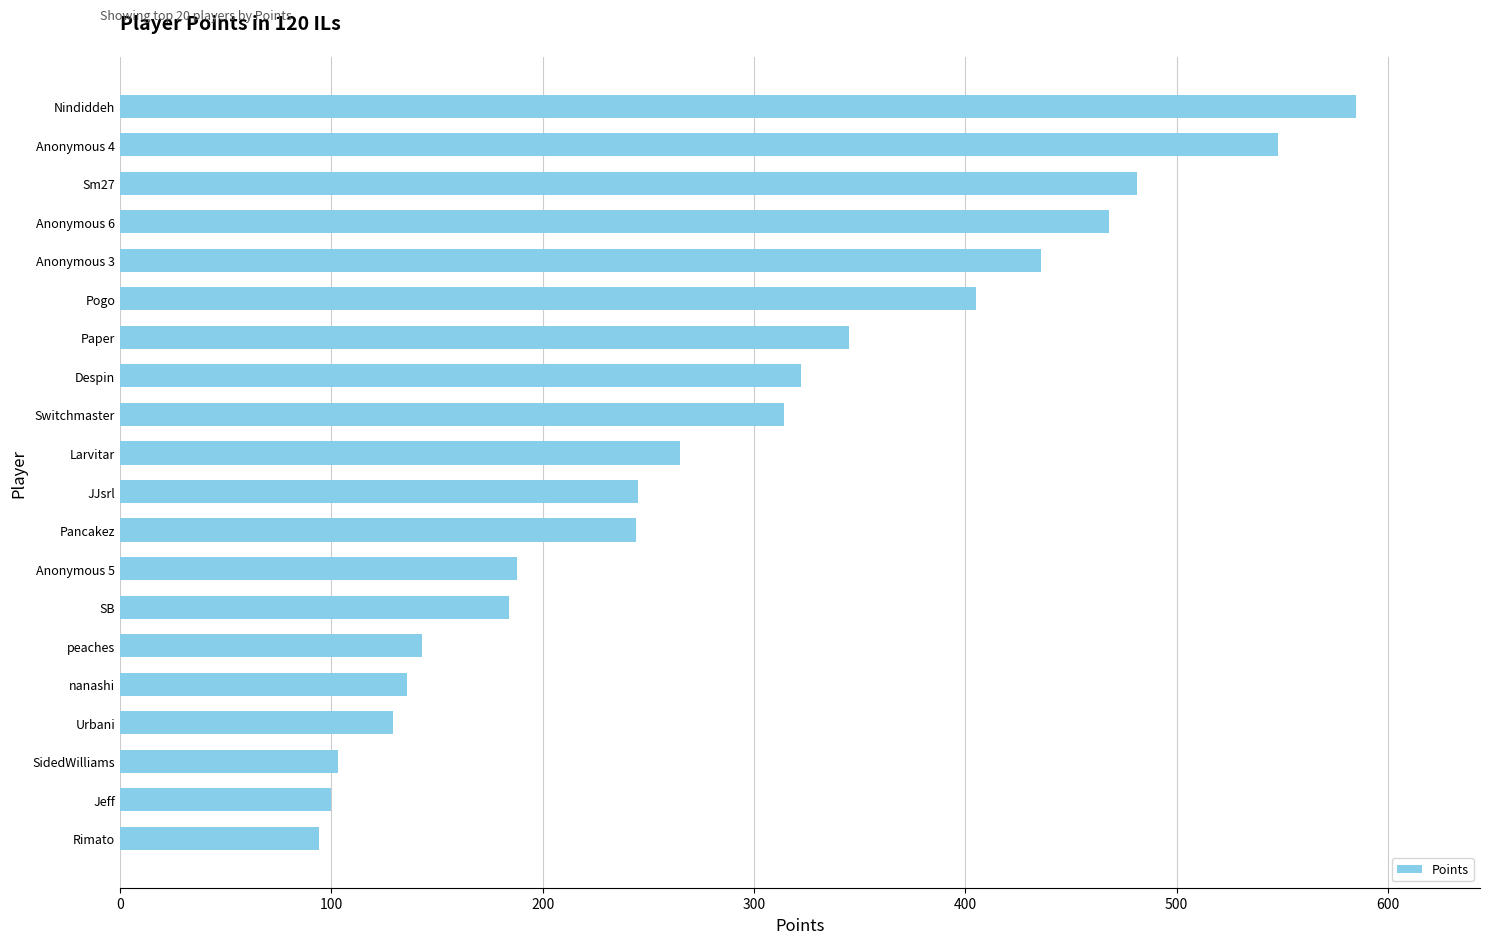

What is the maximum value shown in the chart?

585